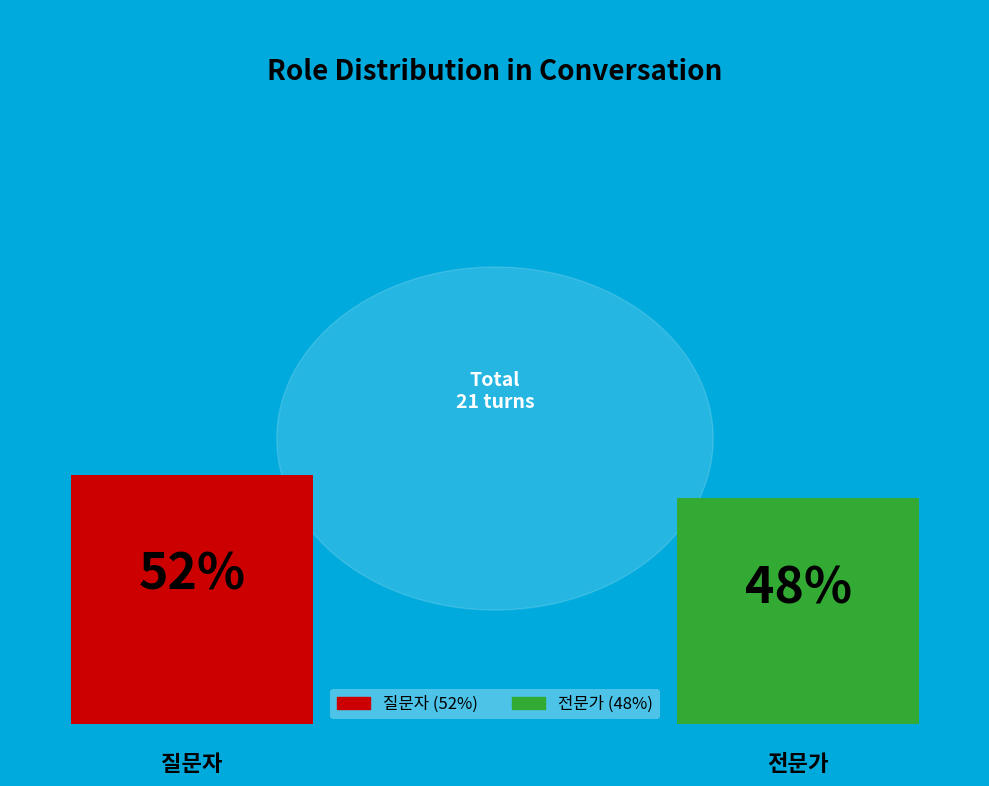

True or false: 질문자 accounts for 66% of the total.

False